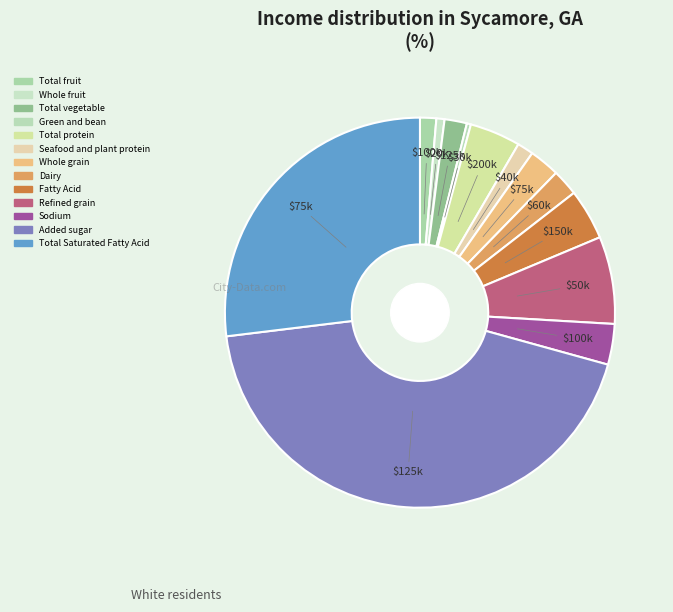

How many segments does this pie chart have?

13